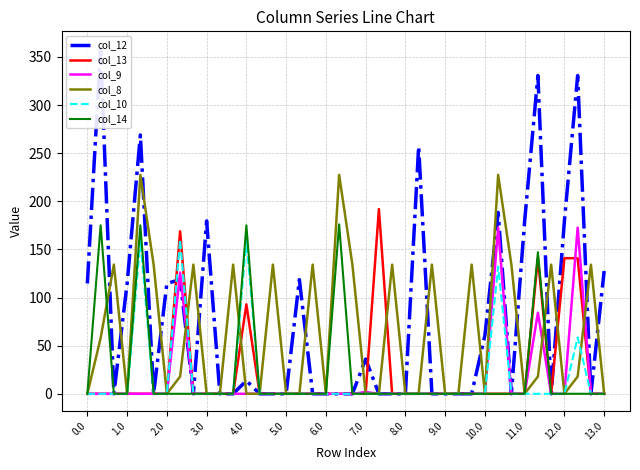

Which series has the widest spread of values?

col_12